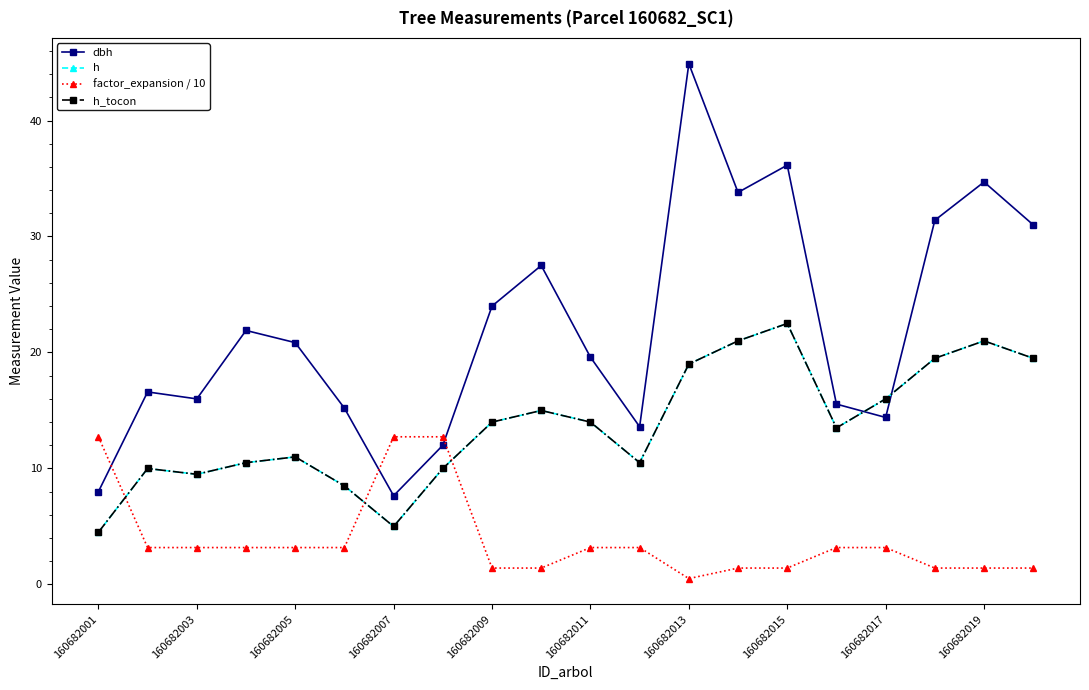

Does the chart have visible grid lines?

No